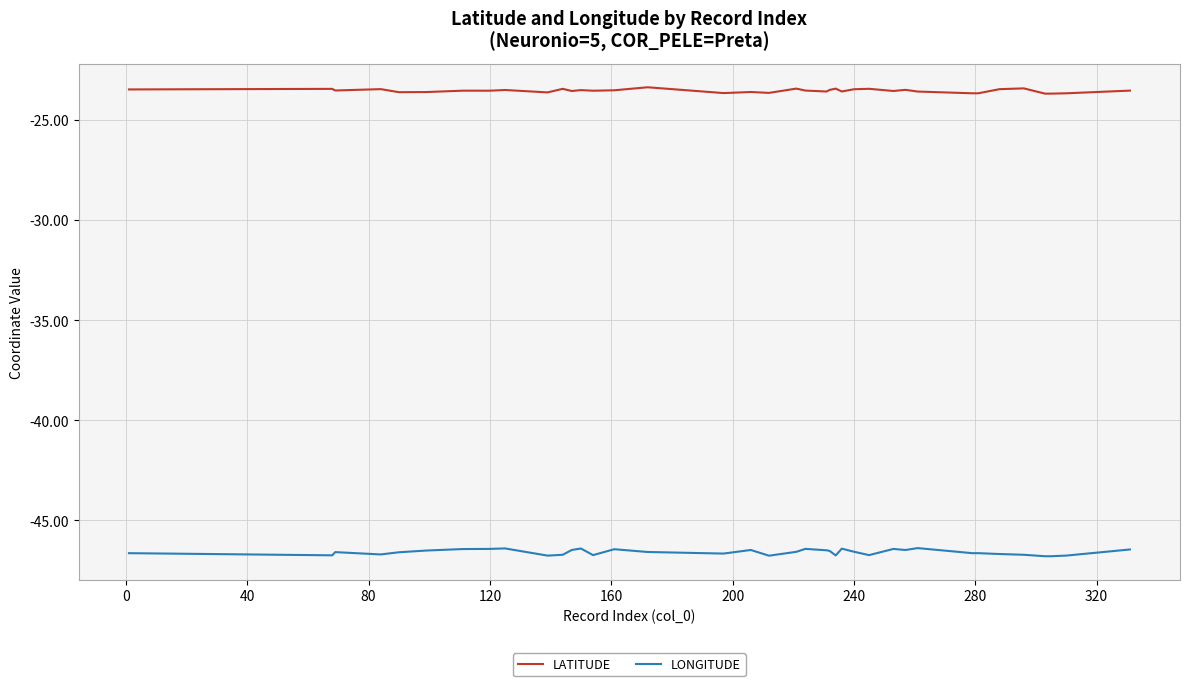

True or false: LONGITUDE and LATITUDE intersect in this chart.

False